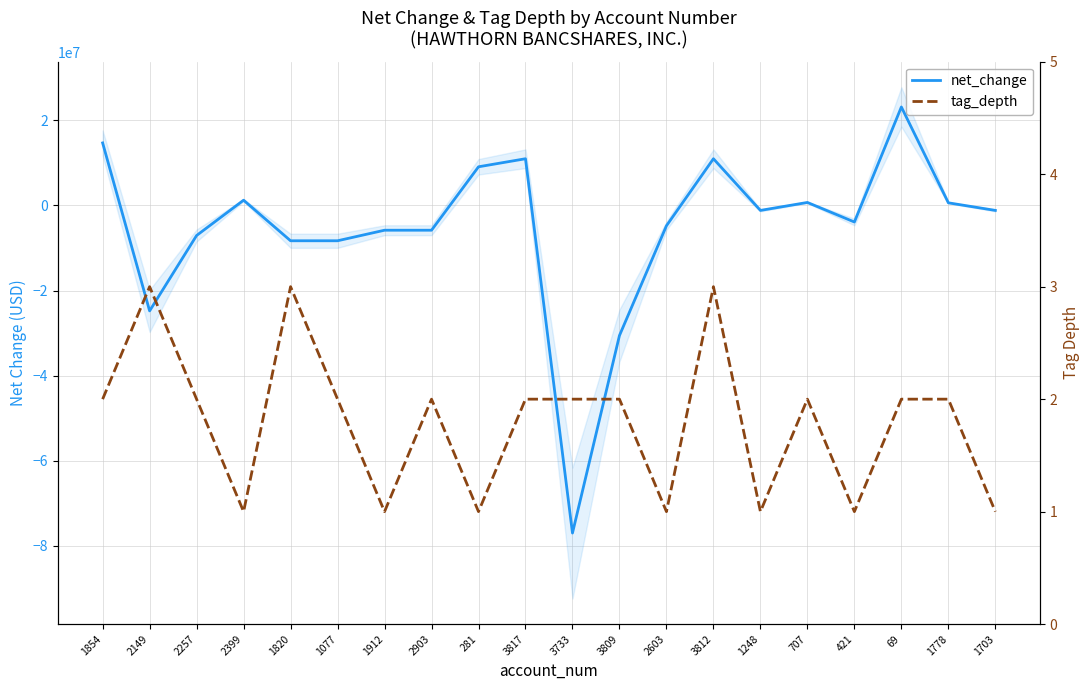

List the series in order of their peak value, highest first.

net_change, tag_depth